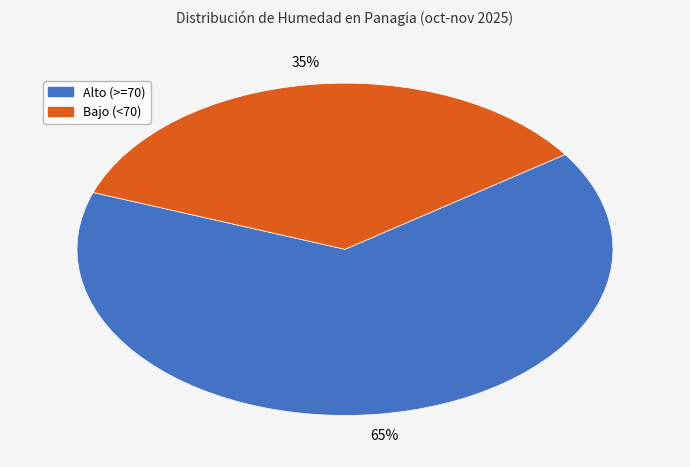

To the nearest percent, what is the difference between the largest and smallest slice percentages?

30%